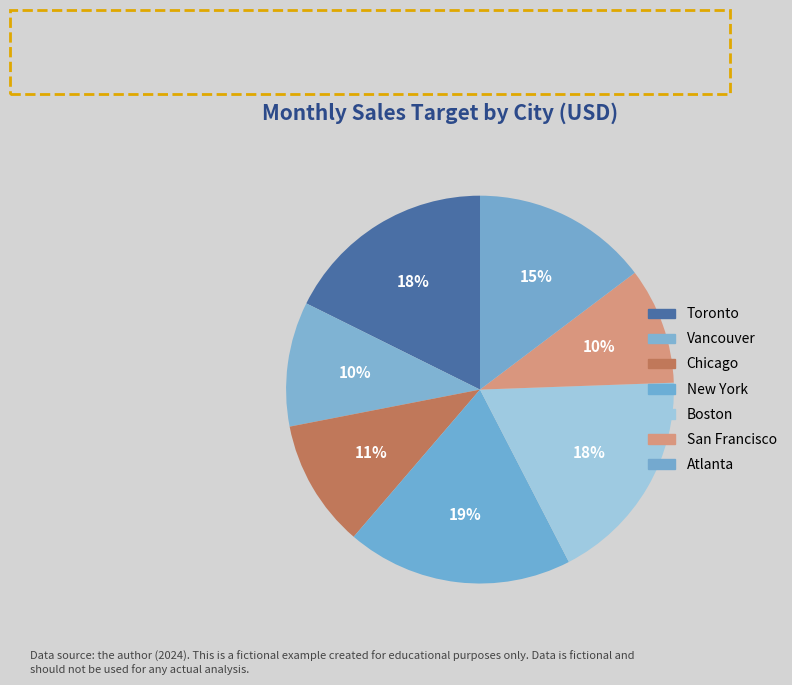

Between Vancouver and San Francisco, which is larger?

Vancouver